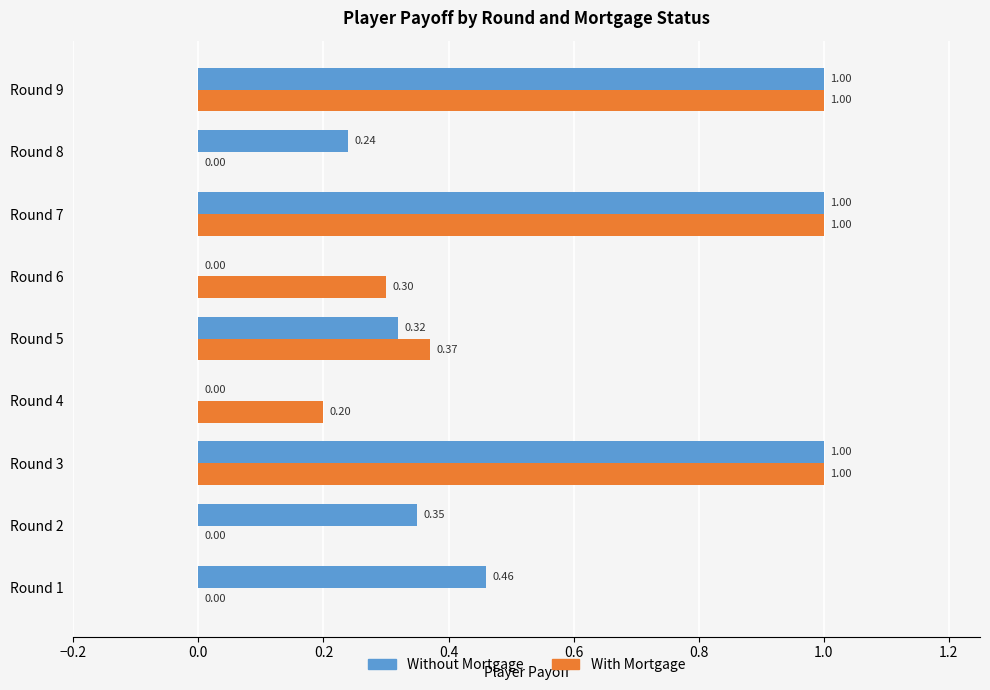

What is the sum of all With Mortgage values?

3.9